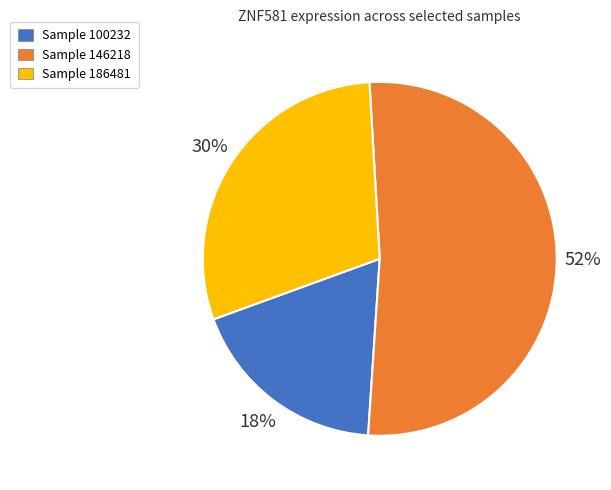

Combined, do Sample 146218 and Sample 100232 account for over 50%?

Yes